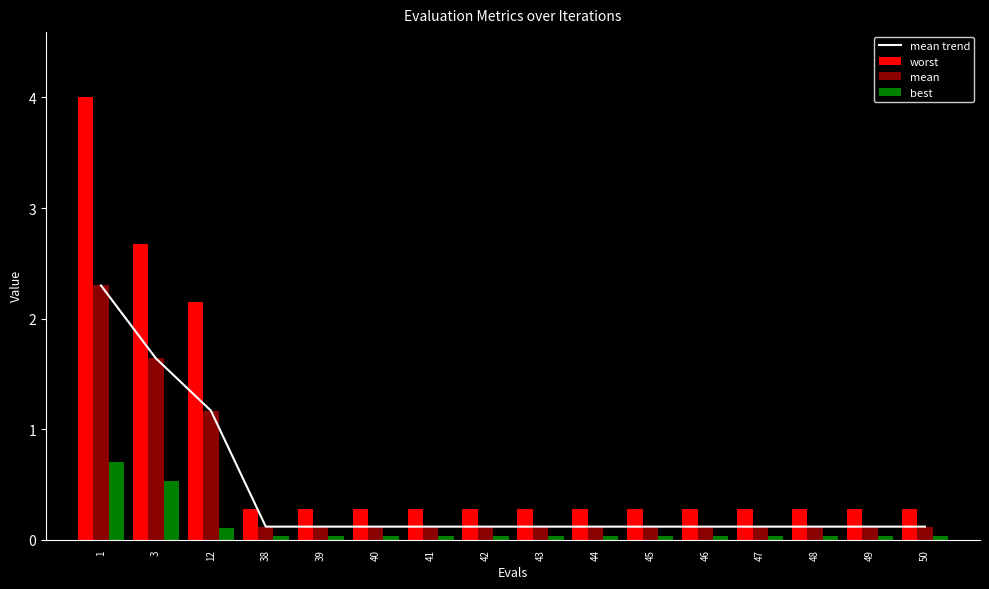

Rank the categories by mean value from lowest to highest.

38, 39, 40, 41, 42, 43, 44, 45, 46, 47, 48, 49, 50, 12, 3, 1